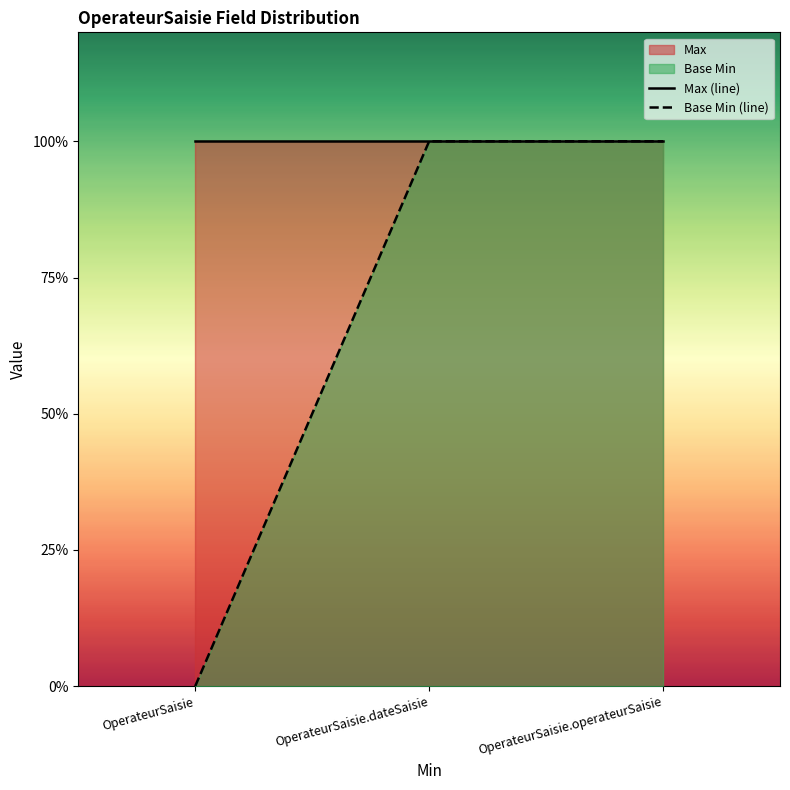

Reading left to right, what are all the values shown in this chart?

Max (line): OperateurSaisie=1	OperateurSaisie.dateSaisie=1	OperateurSaisie.operateurSaisie=1
Base Min (line): OperateurSaisie=0	OperateurSaisie.dateSaisie=1	OperateurSaisie.operateurSaisie=1